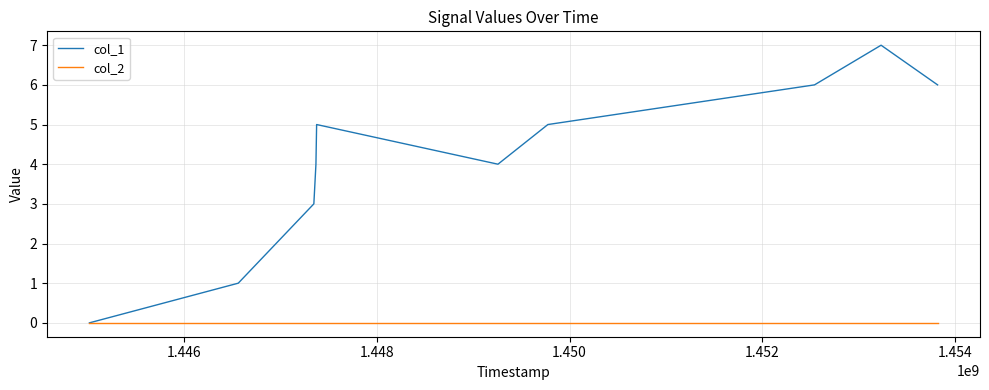

Which series has the widest spread of values?

col_1